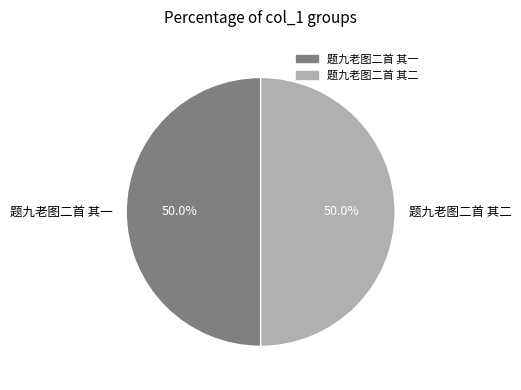

How many slices are in this pie chart?

2